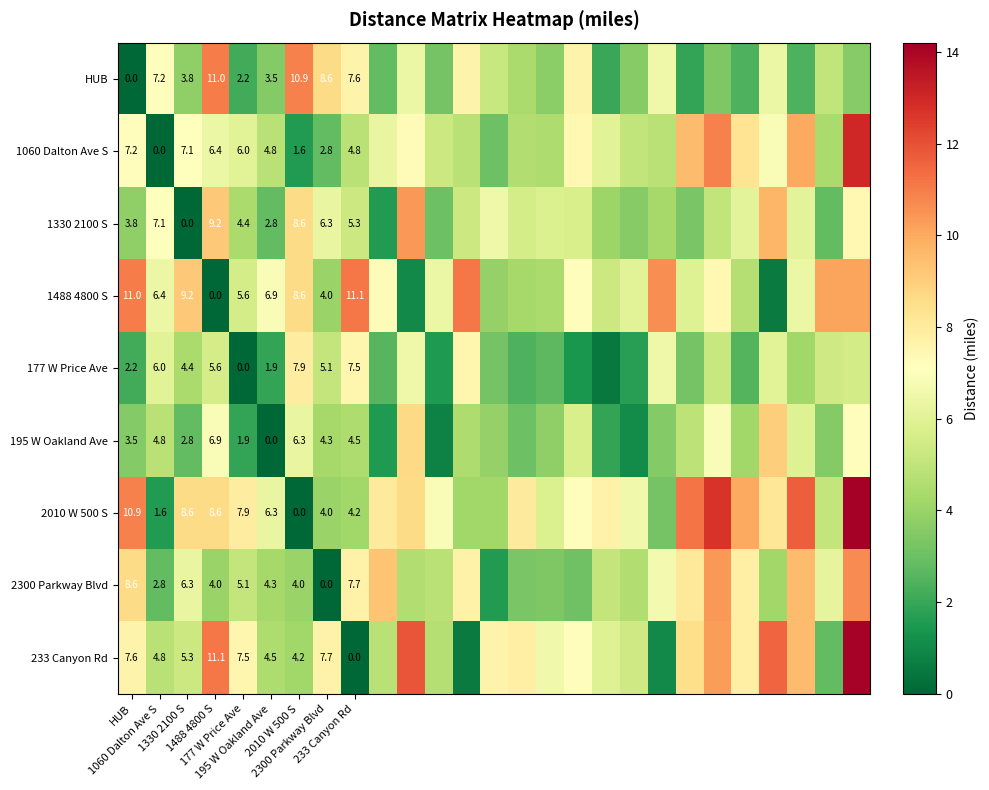

How many data points in HUB are above 3?

20